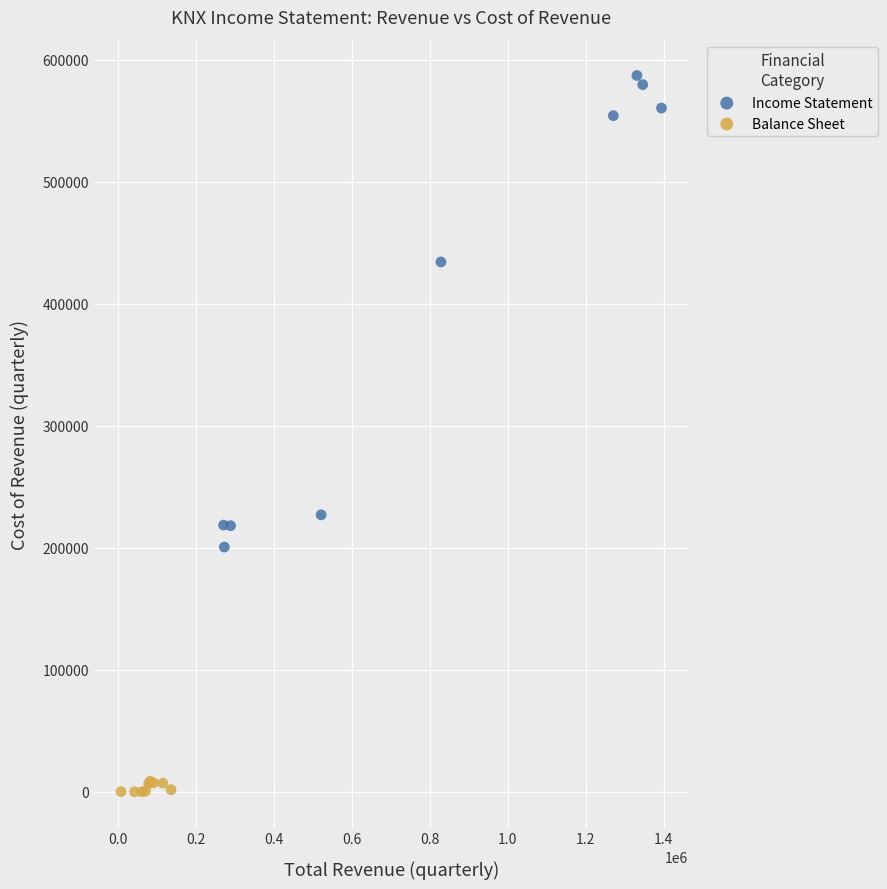

Which series reaches the minimum Y coordinate?

Balance Sheet